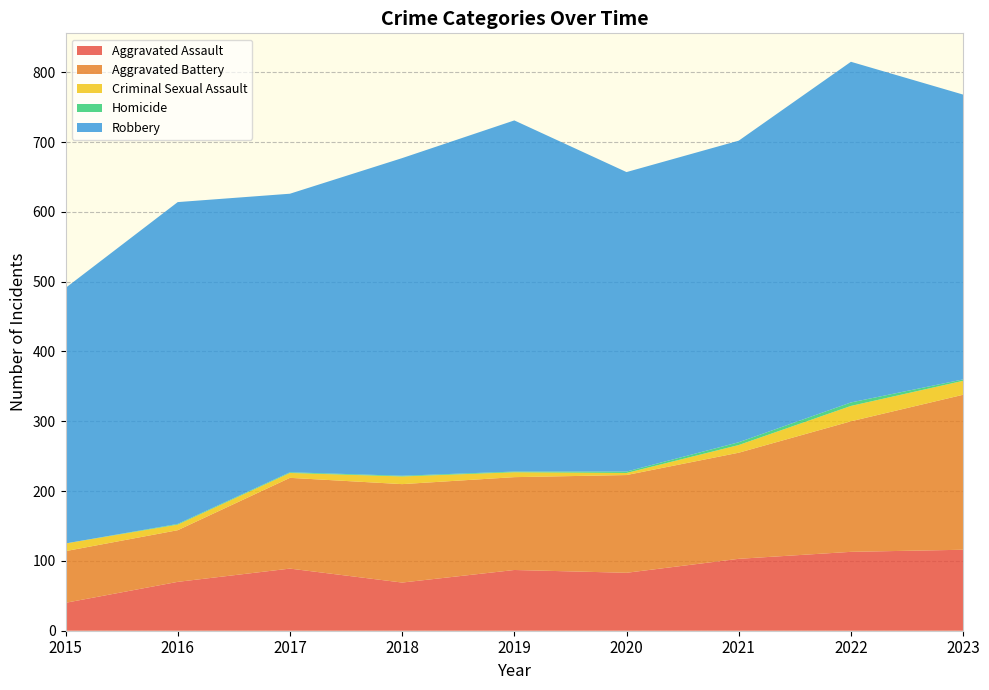

Reading left to right, extract all data points from this chart.

Aggravated Assault: 40	70	89	69	87	83	103	113	116
Aggravated Battery: 74	74	130	141	133	140	152	187	222
Criminal Sexual Assault: 11	8	7	11	7	3	11	22	20
Homicide: 0	1	1	1	1	2	4	5	2
Robbery: 366	461	399	455	503	429	432	488	408